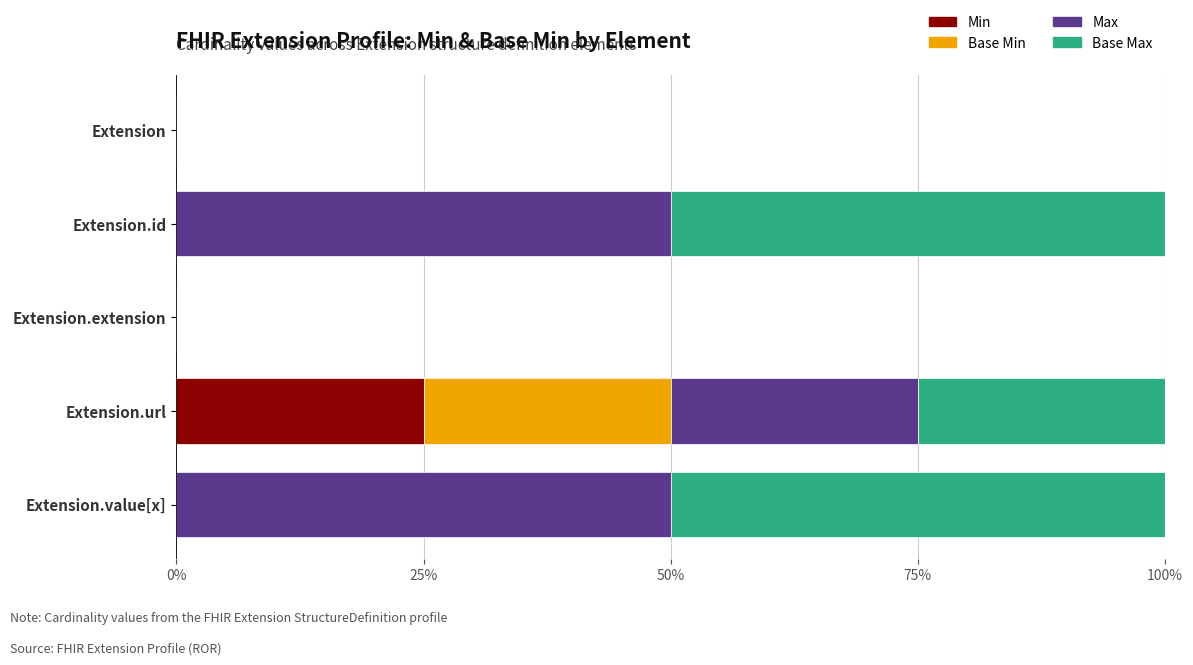

What are all the series names shown in the legend?

Min, Base Min, Max, Base Max